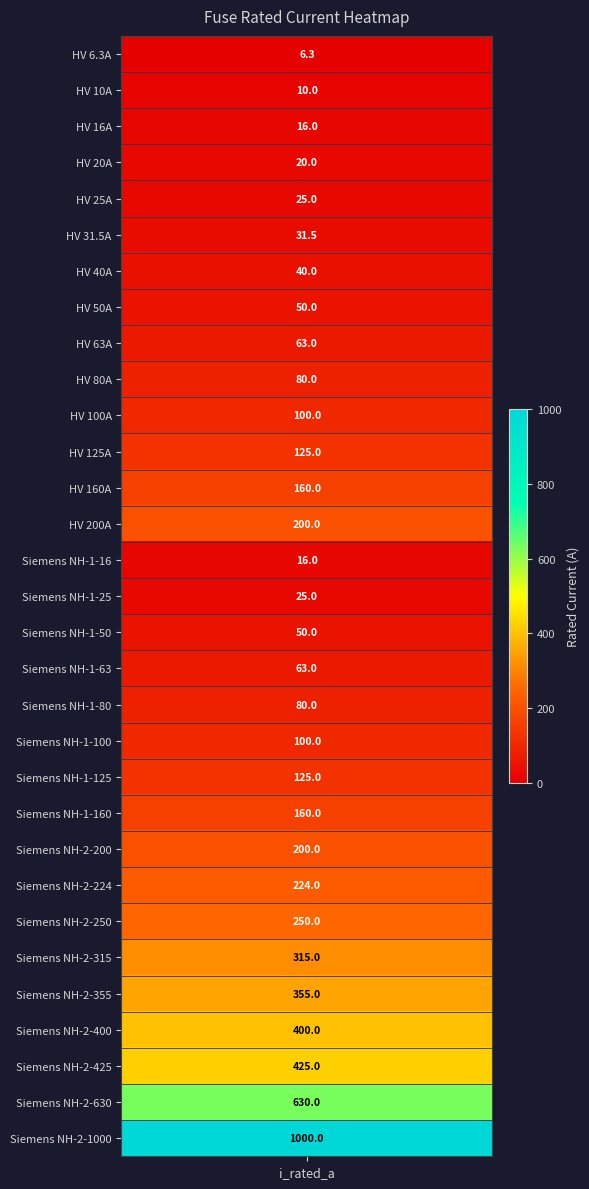

The chart shows a value of 14.0 at HV 25A. True or false?

False